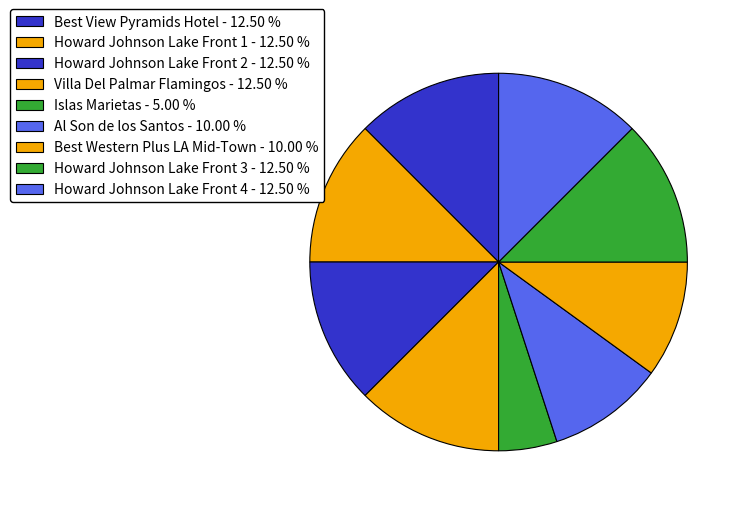

How many slices are in this pie chart?

9